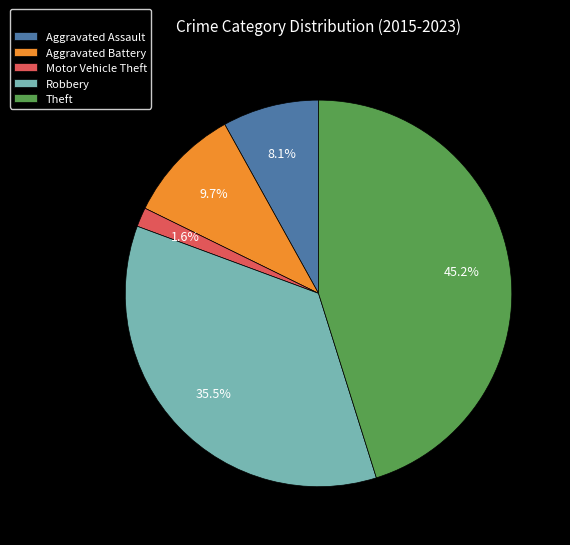

Which category has the smallest portion of the pie?

Motor Vehicle Theft